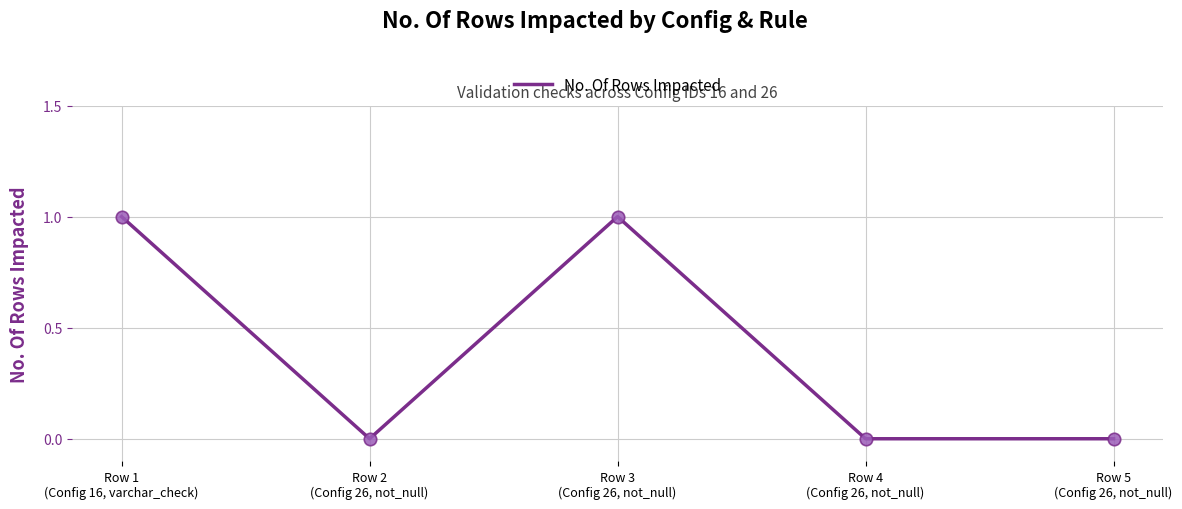

True or false: the data has more than 1 interior local peaks.

False